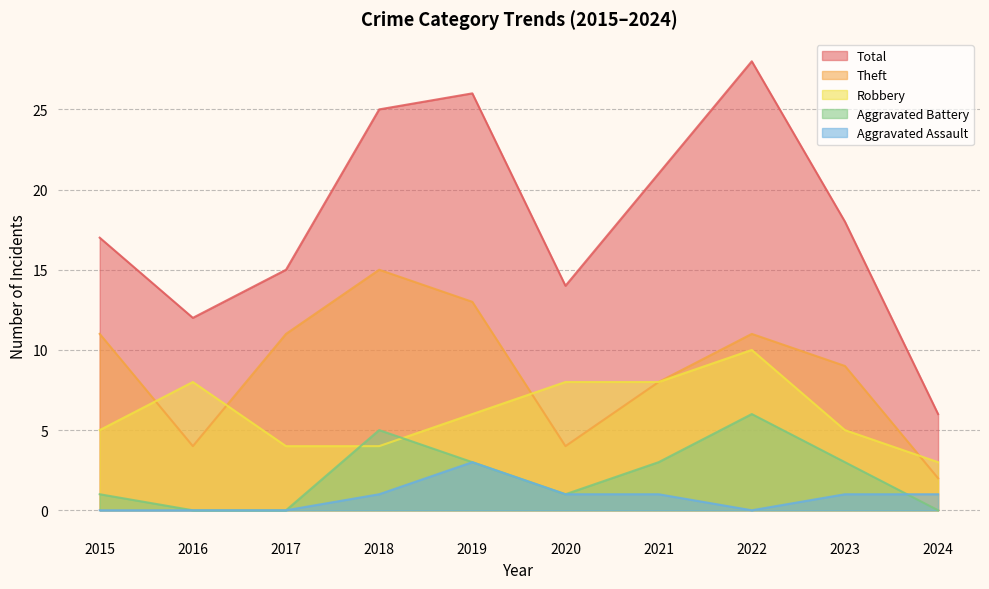

Reading left to right, transcribe all the data shown in this chart.

Robbery: 5	8	4	4	6	8	8	10	5	3
Theft: 11	4	11	15	13	4	8	11	9	2
Aggravated Battery: 1	0	0	5	3	1	3	6	3	0
Aggravated Assault: 0	0	0	1	3	1	1	0	1	1
Total: 17	12	15	25	26	14	21	28	18	6